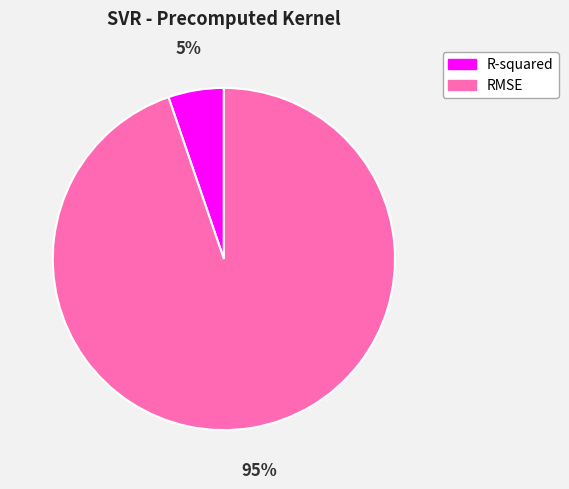

Rank the categories by value from highest to lowest.

RMSE, R-squared